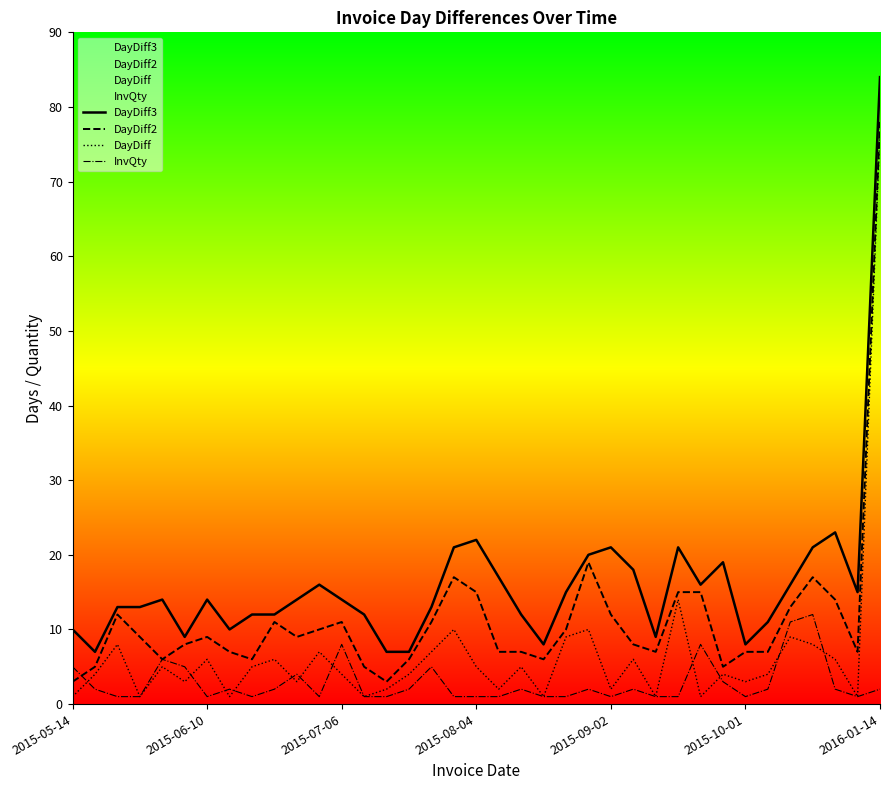

At which category is the sum across all series the highest?

2016-01-14